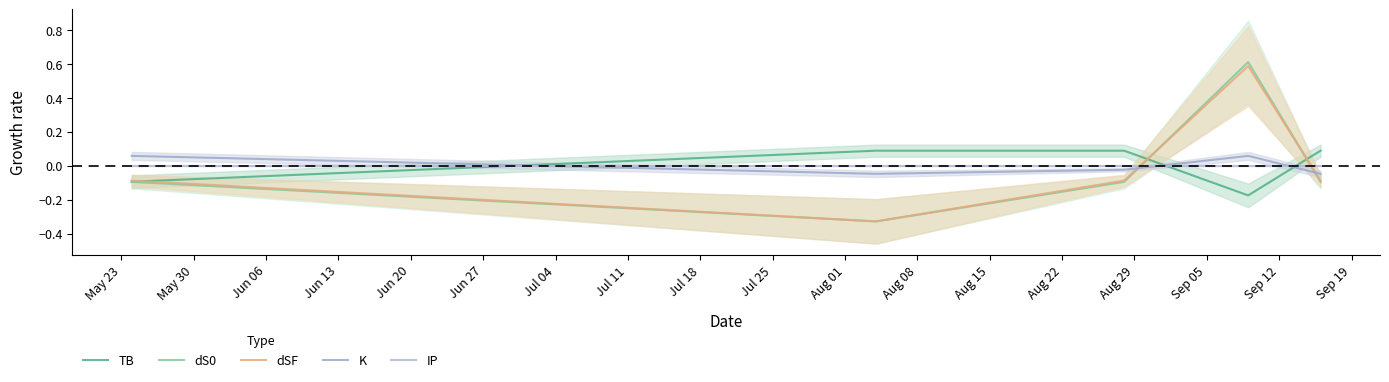

What is the spread (max minus min) of values at May 23?

0.2